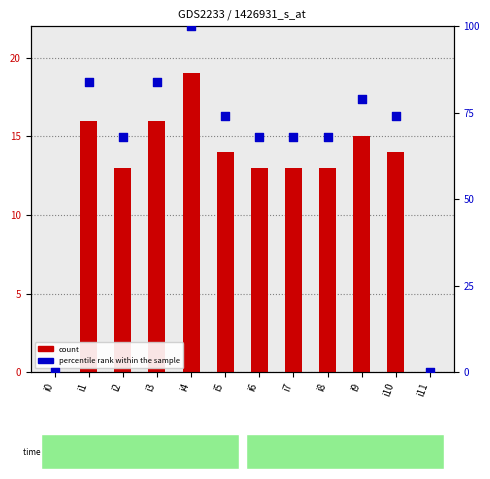

Which series contains the lowest Y value?

count